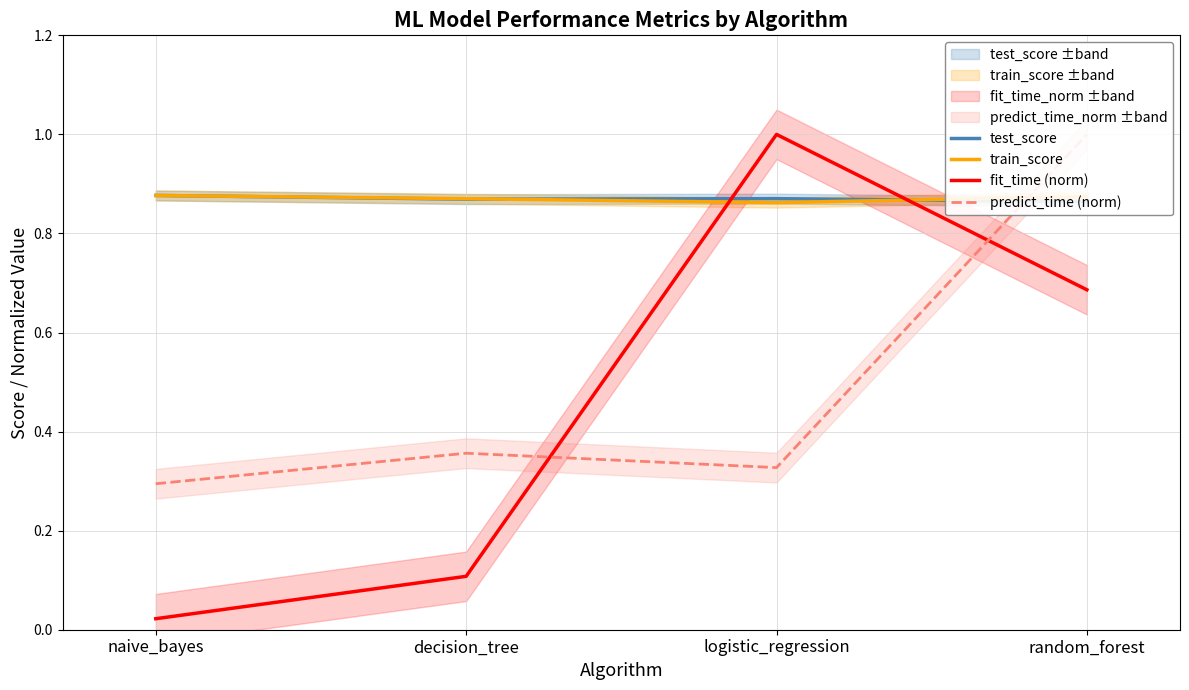

Which has a higher value, naive_bayes or logistic_regression?

naive_bayes